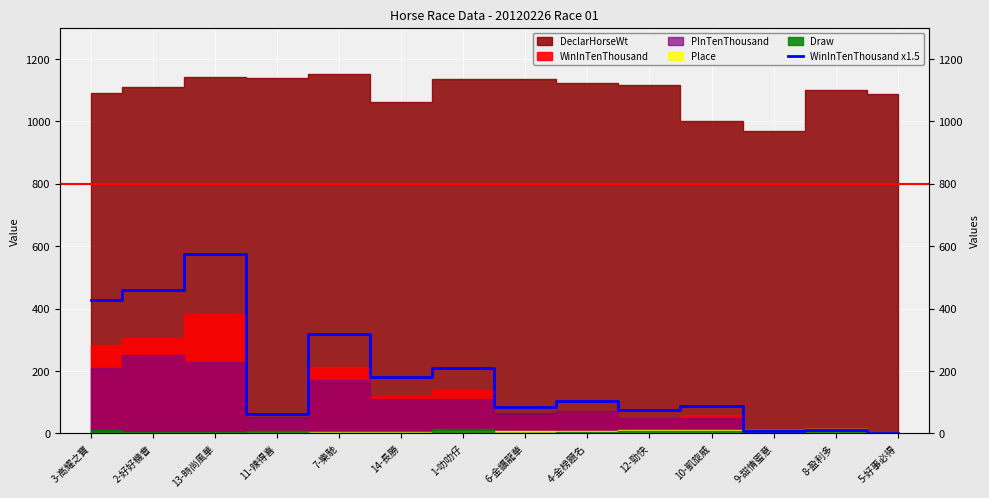

What is the sum of all values?

2607.0